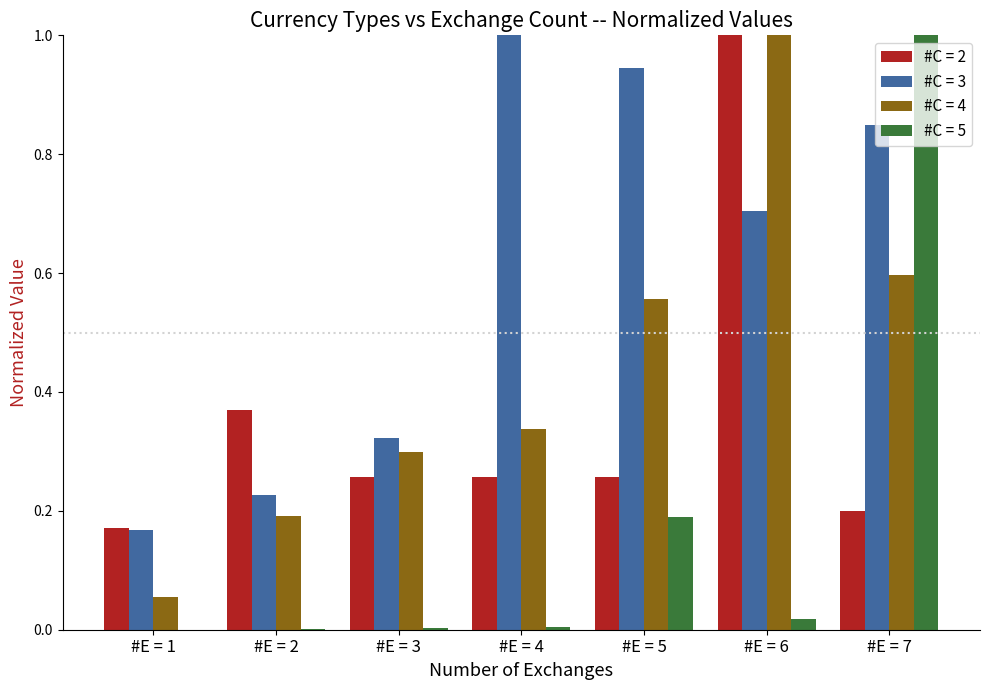

What is the sum of all #C = 3 values?

4.2